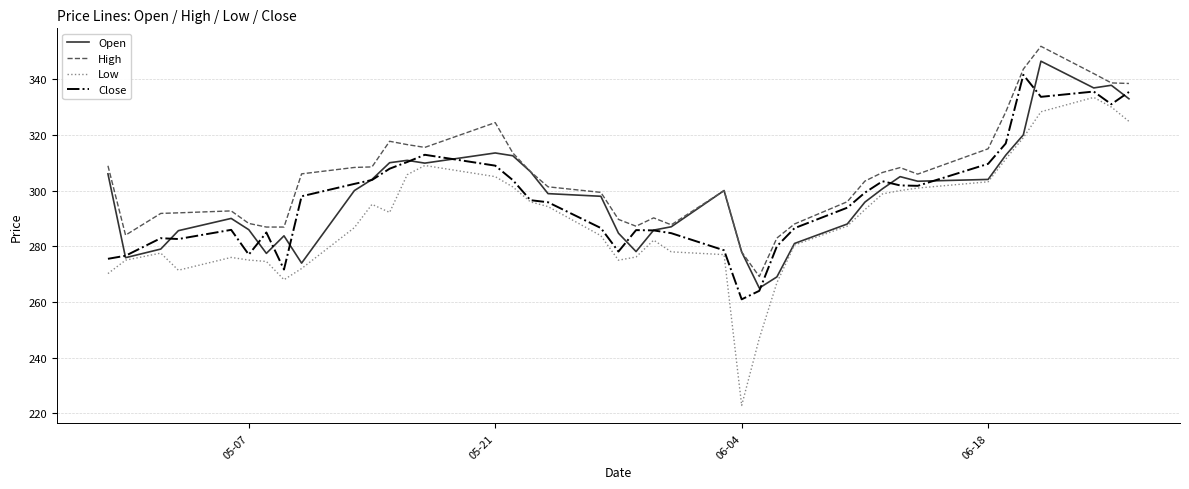

Which series has the largest total across all categories?

High